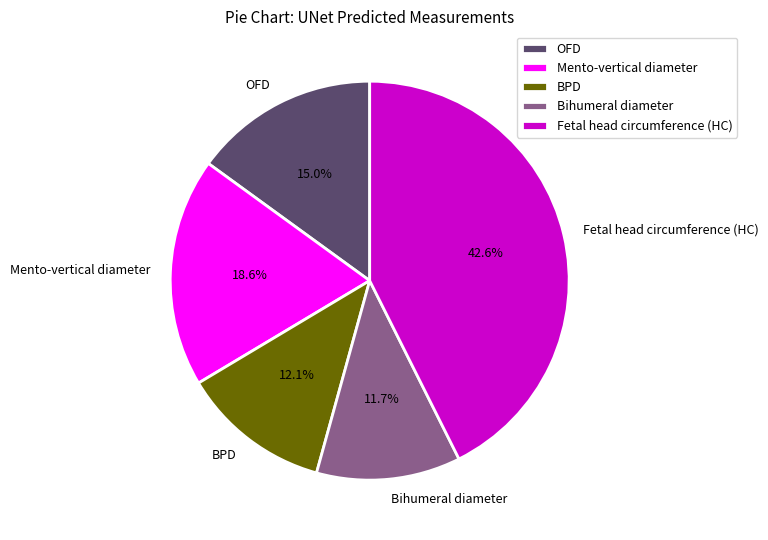

Is OFD the majority of the pie?

No